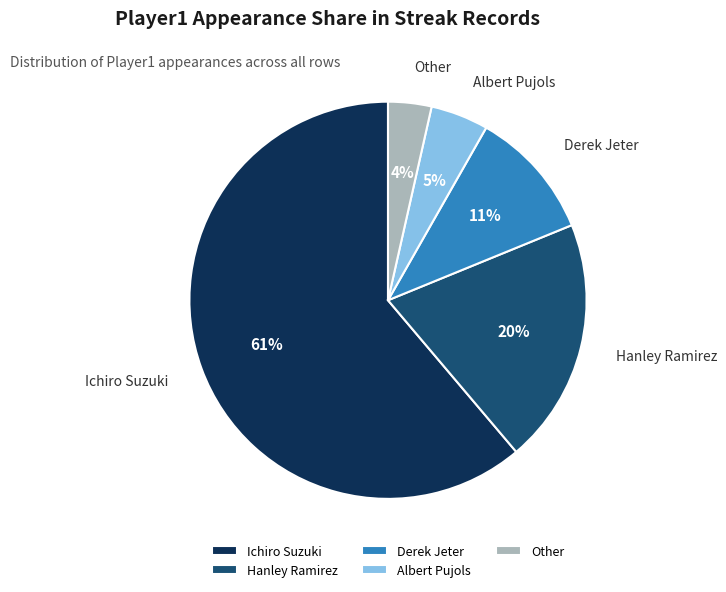

Rank the categories by value from lowest to highest.

Other, Albert Pujols, Derek Jeter, Hanley Ramirez, Ichiro Suzuki